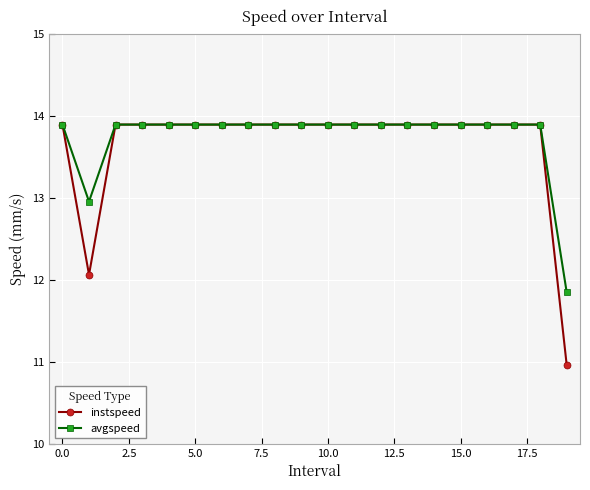

What is the difference between the second highest and second lowest values in the instspeed series?

1.8